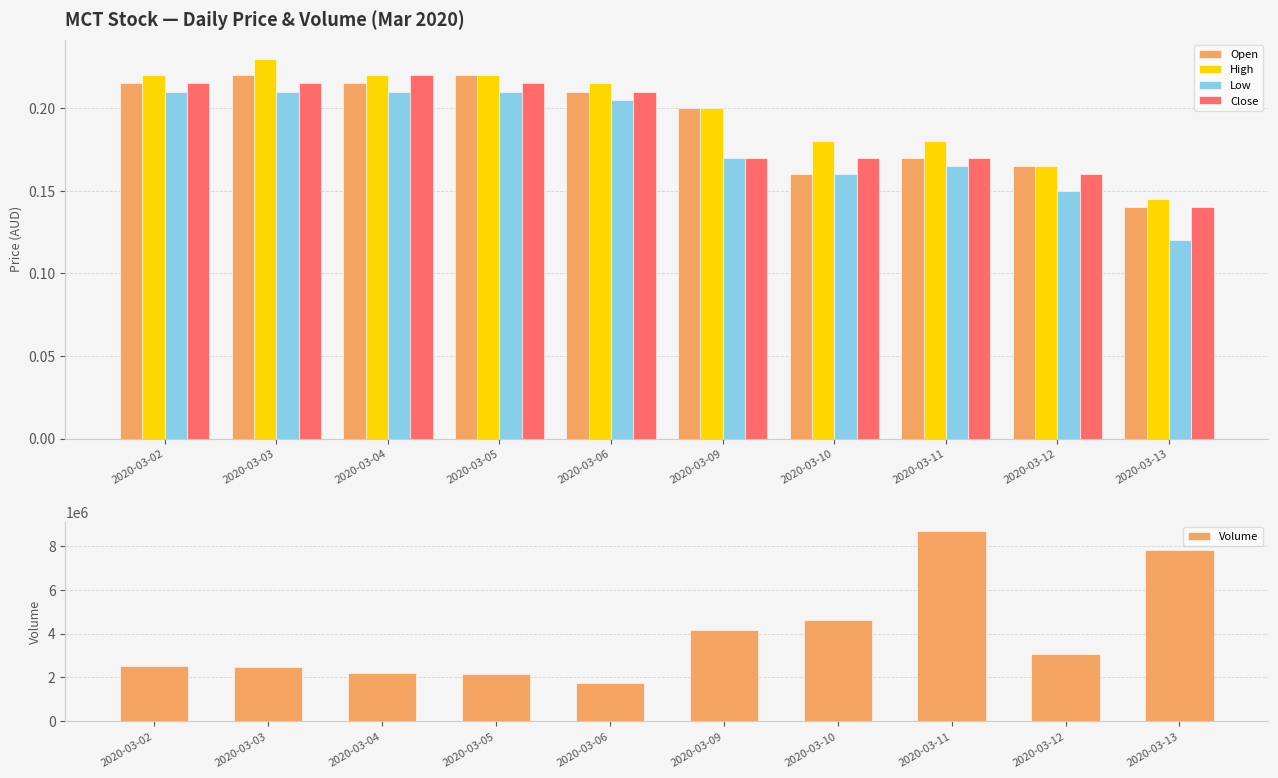

Is the value of Open at 2020-03-02 greater than the value of High at 2020-03-12?

Yes